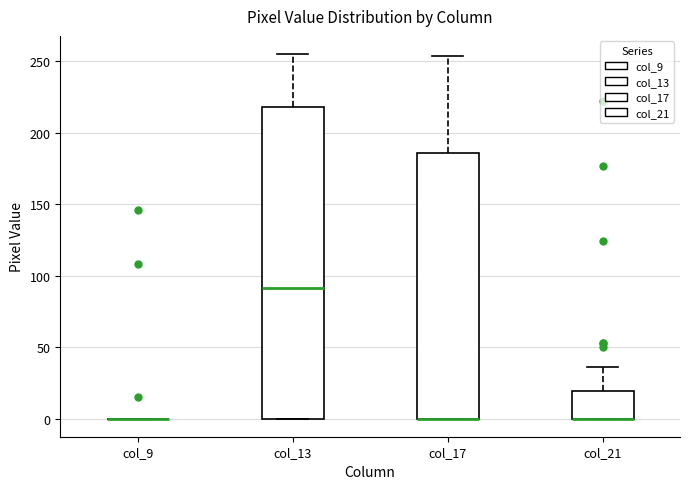

Comparing the boxes themselves (not the whiskers), which one is the tallest?

col_13